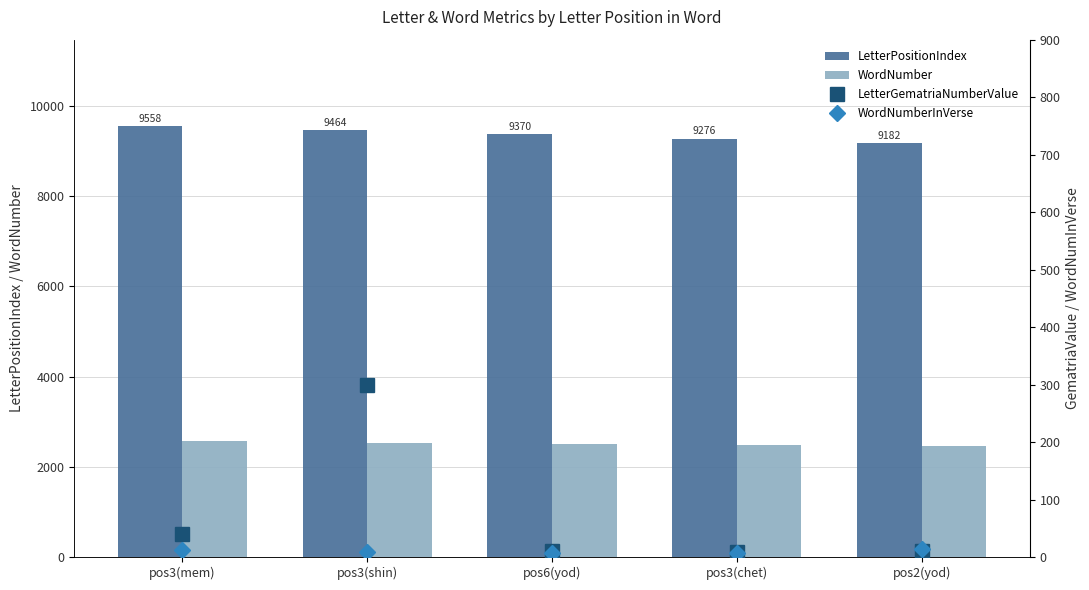

Where does the LetterPositionIndex series first go above 9370?

pos3(mem)